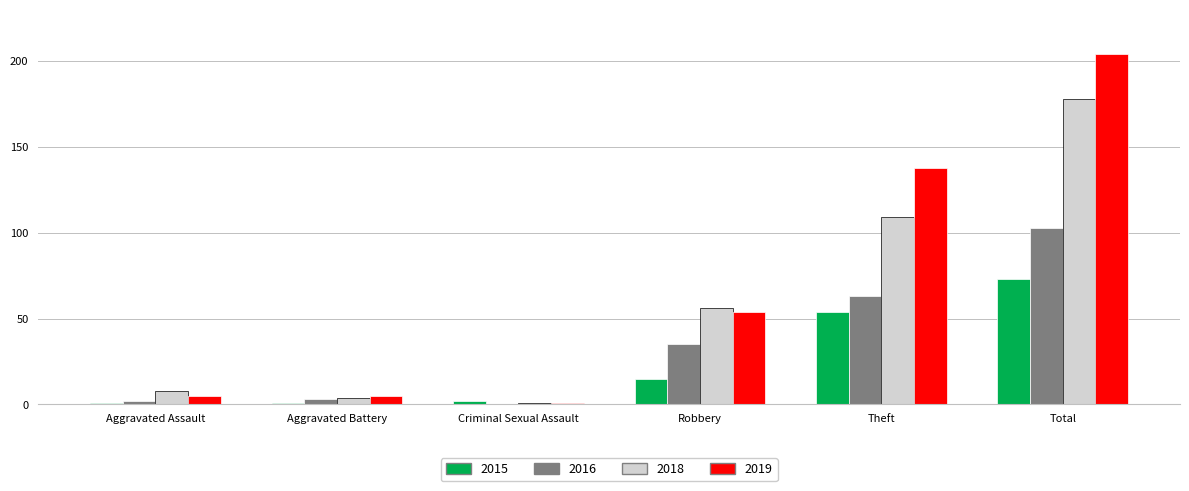

What is the total value across all series at Aggravated Assault?

16